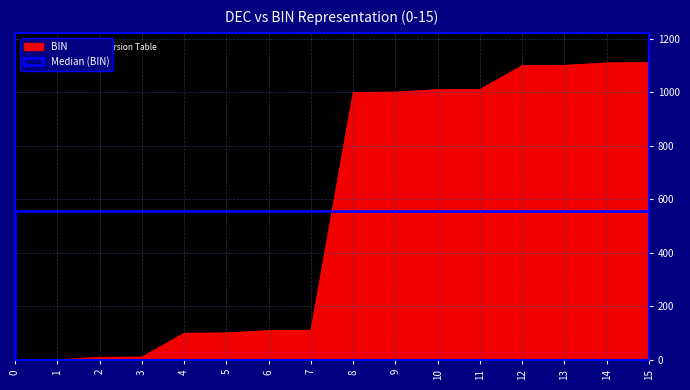

What is the maximum value shown in the chart?

1111